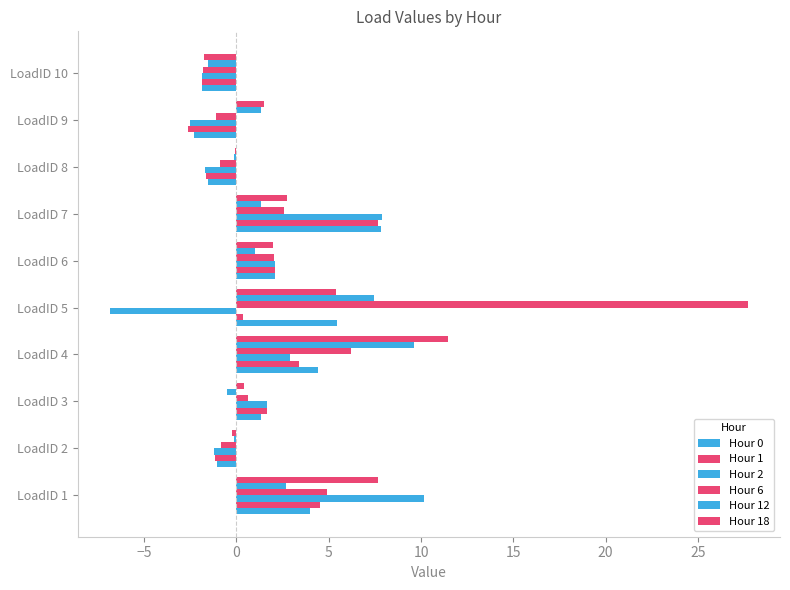

How many values in Hour 6 are above zero?

6